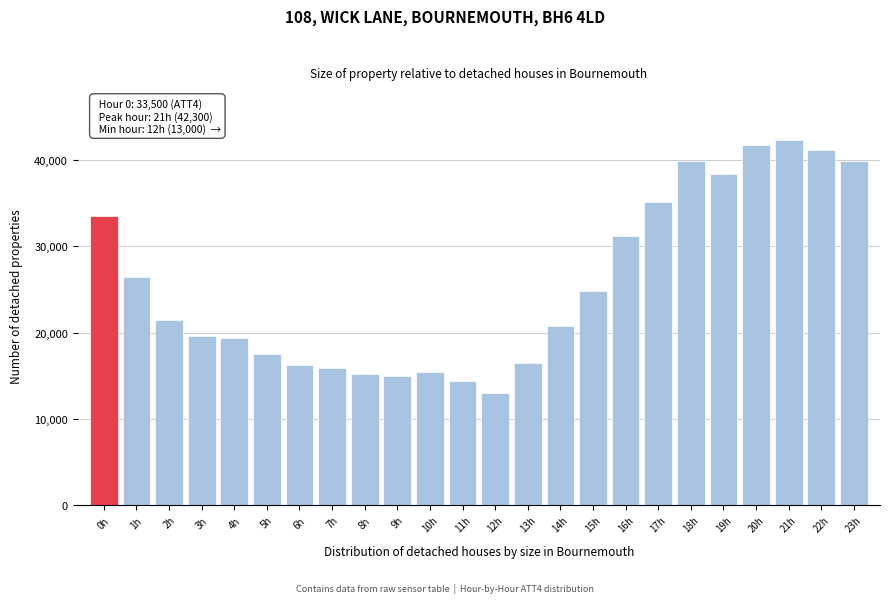

Reading left to right, what are all the values shown in this chart?

33500	26400	21400	19600	19400	17500	16200	15900	15200	15000	15400	14400	13000	16500	20800	24800	31200	35100	39900	38400	41700	42300	41200	39900